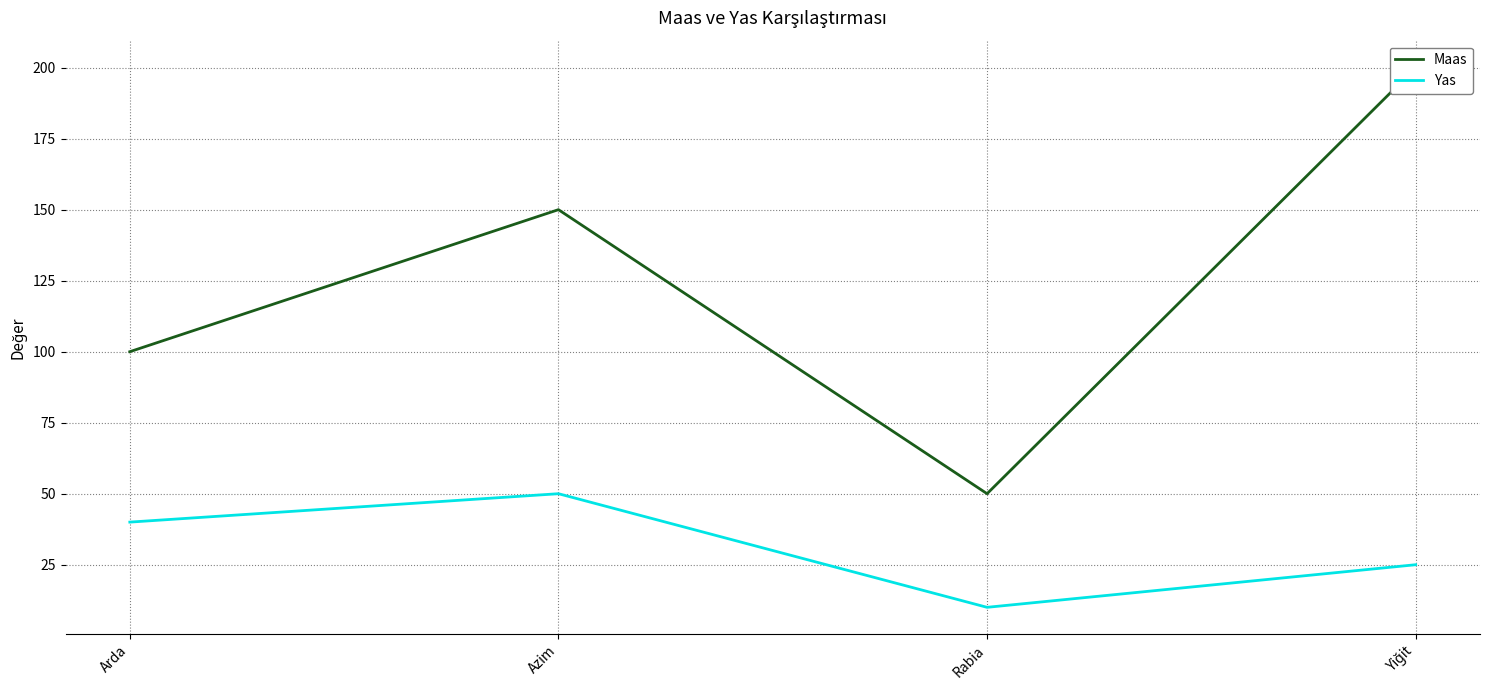

Which series has the widest spread of values?

Maas